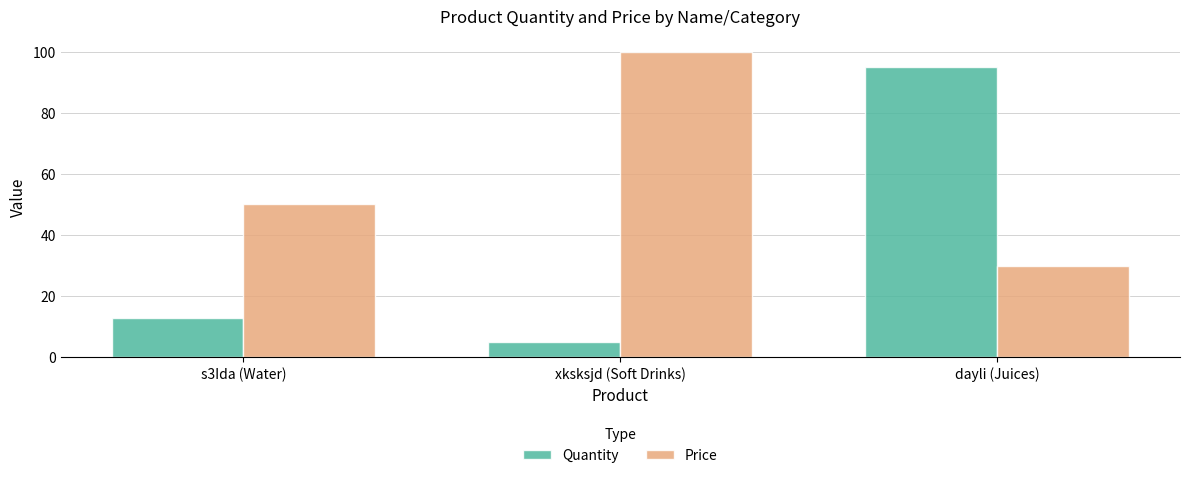

What is the difference between the Quantity values at xksksjd (Soft Drinks) and dayli (Juices)?

90